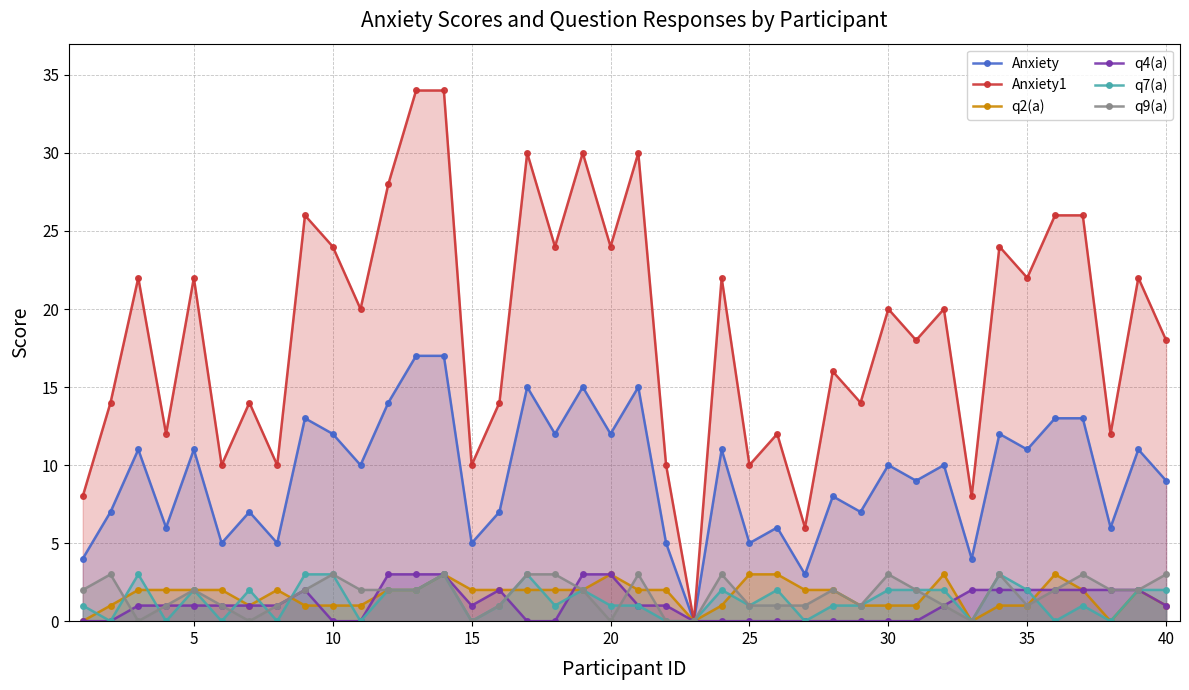

True or false: Anxiety has more than 2 interior local peaks.

True